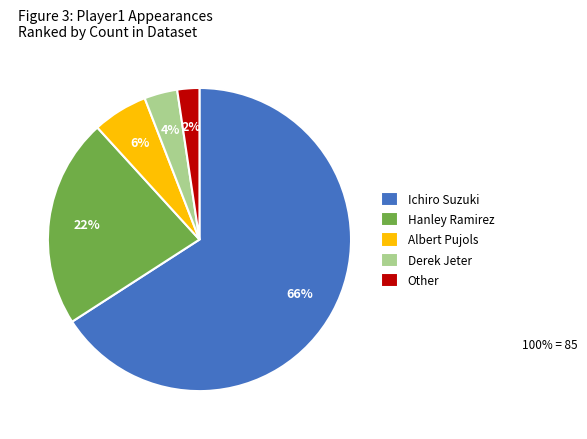

Which category has the smallest portion of the pie?

Other